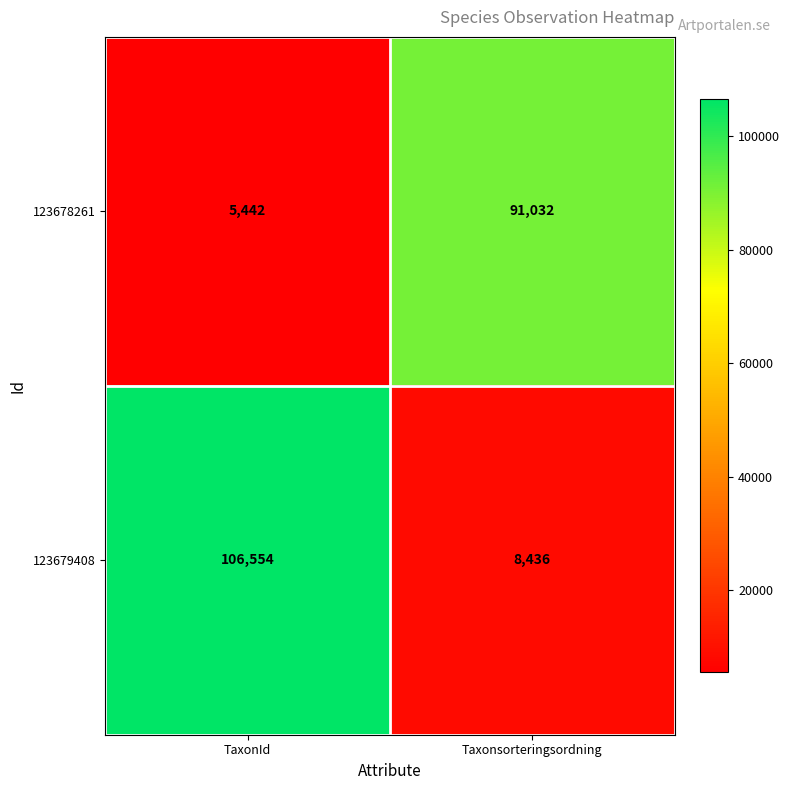

Rank the series at TaxonId from highest to lowest value.

123679408, 123678261